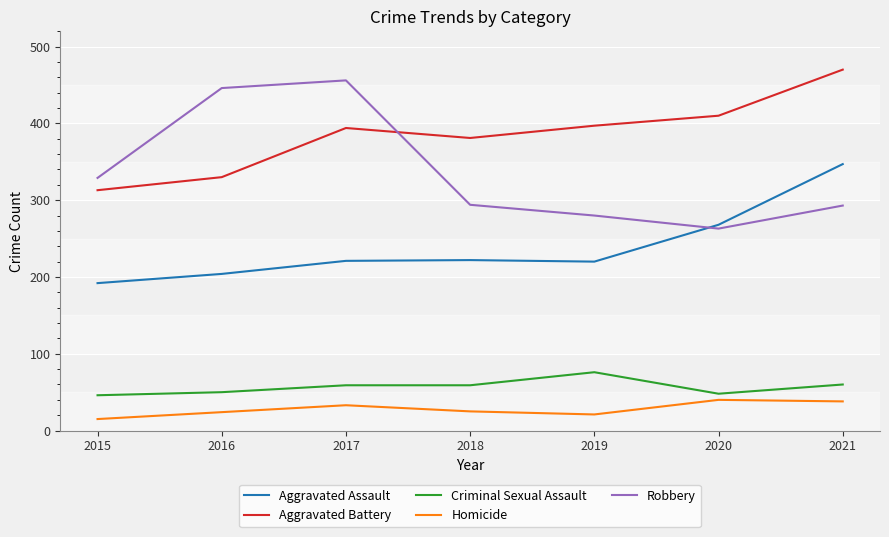

Is it true that Aggravated Assault equals 380 at 2019?

False